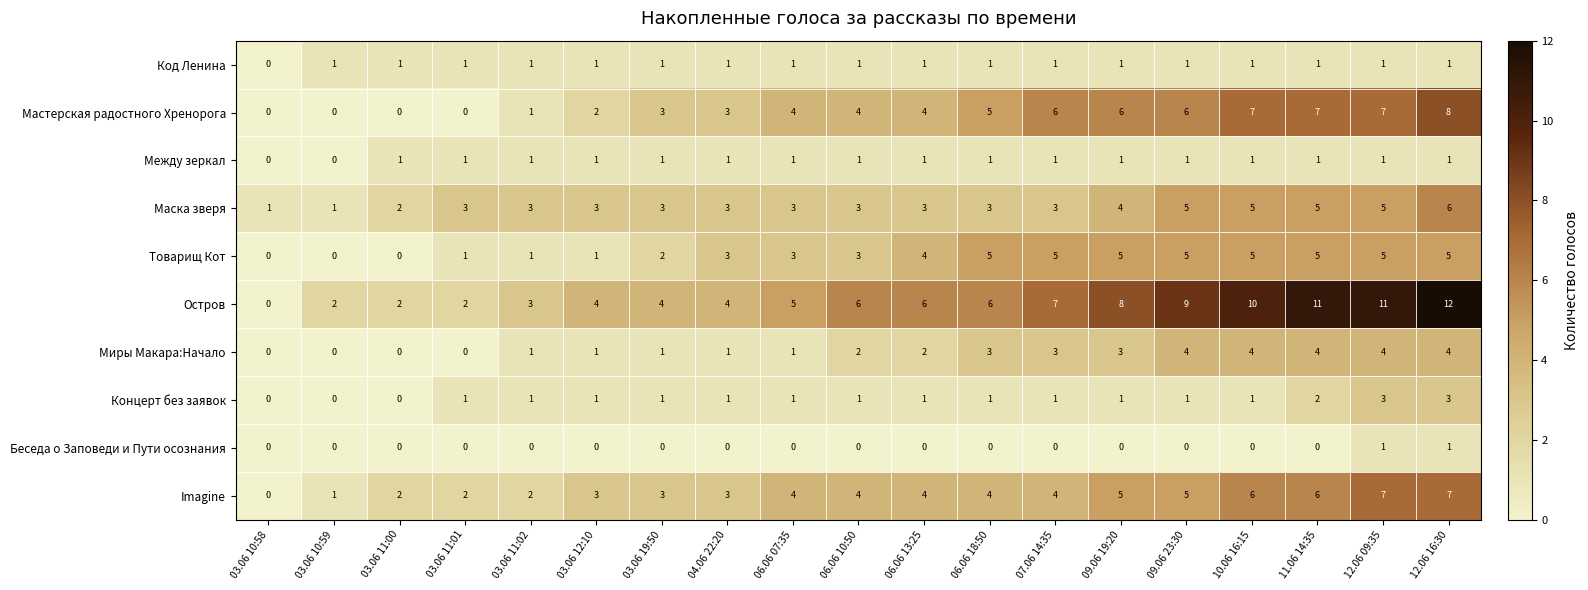

How many data points does each series have?

19